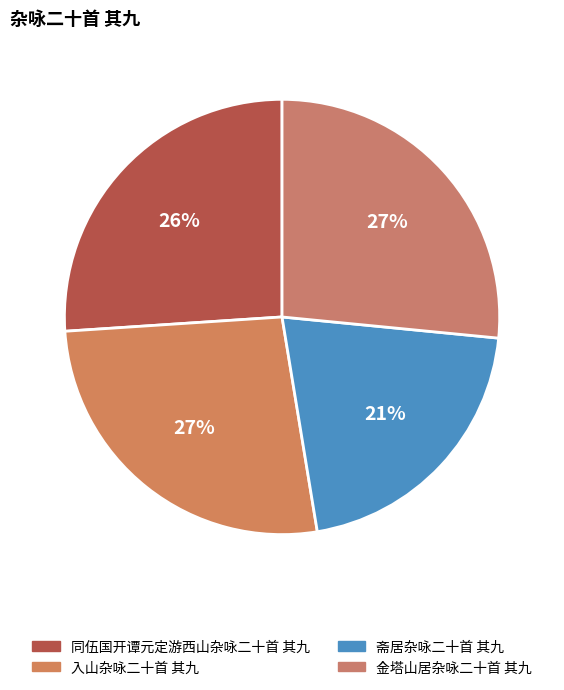

How many slices are in this pie chart?

4